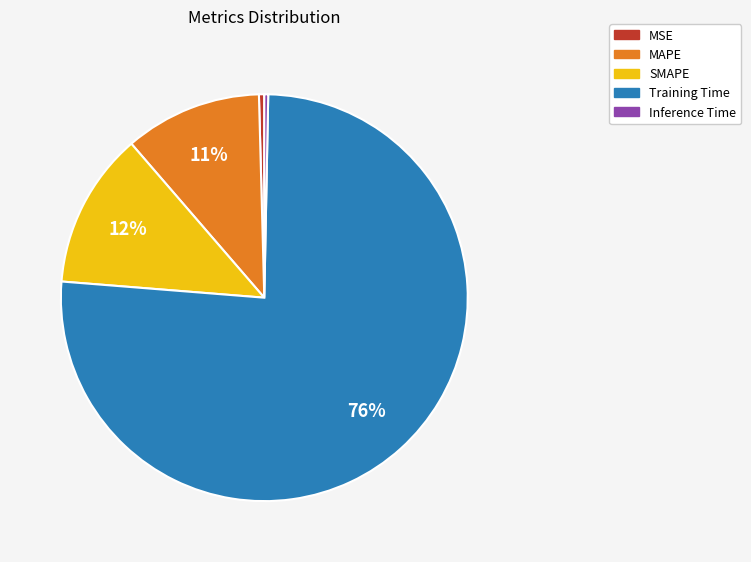

Count the number of slices in the pie.

5